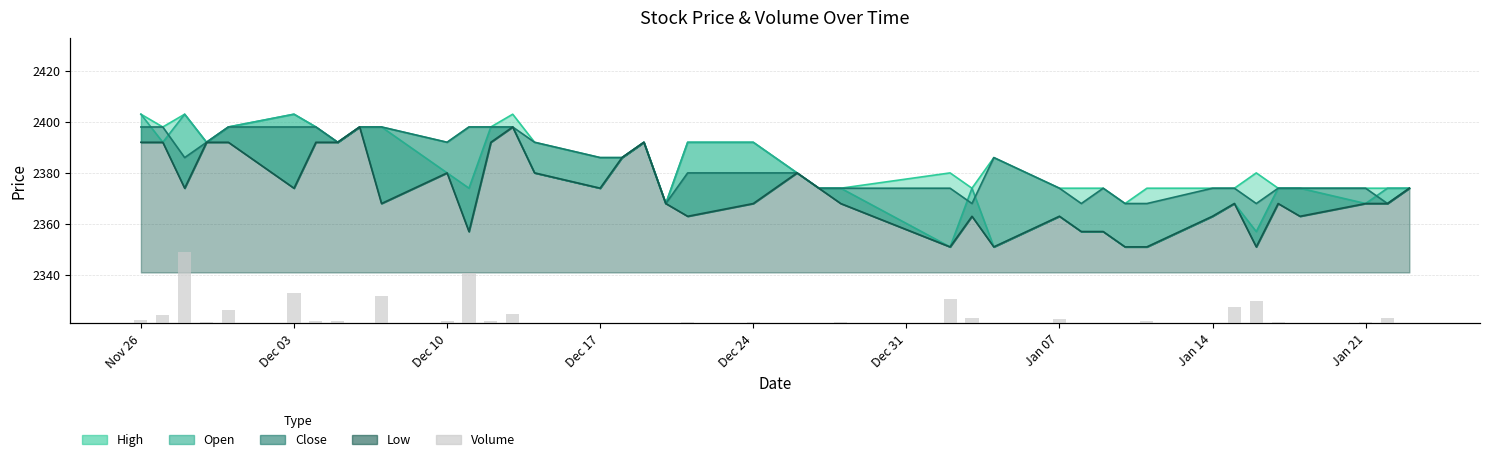

At which label does the data first exceed 1458?

Nov 26